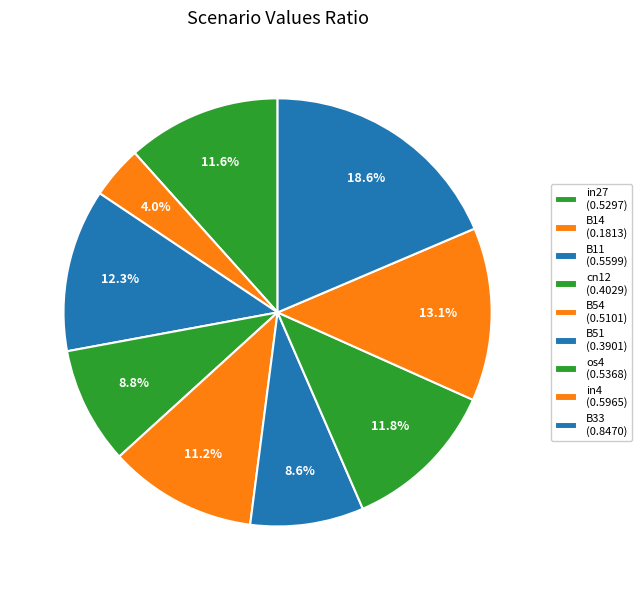

How many segments does this pie chart have?

9